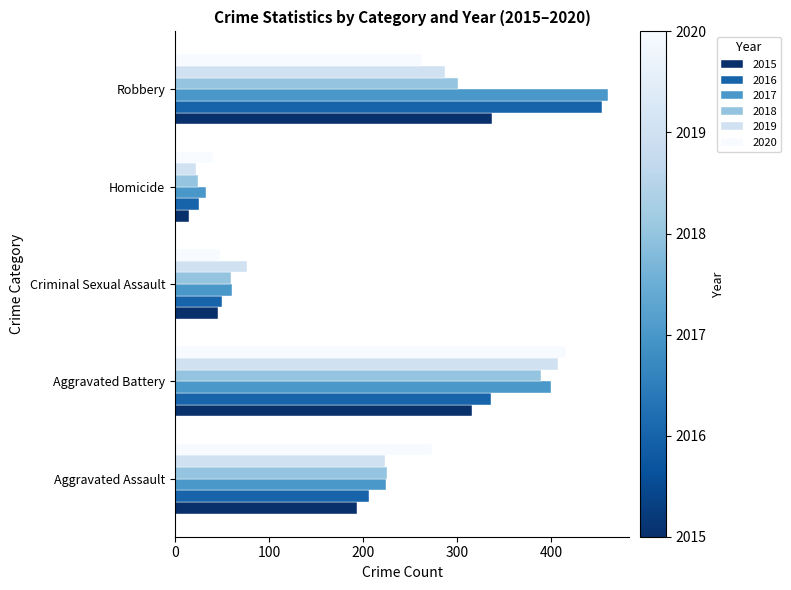

Which series has the largest total across all categories?

2017